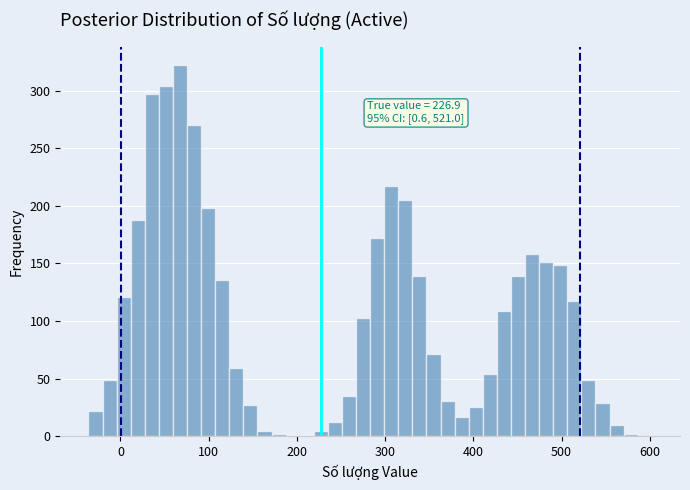

Read against the x-axis, roughly where is the centre of the tallest bar?

70